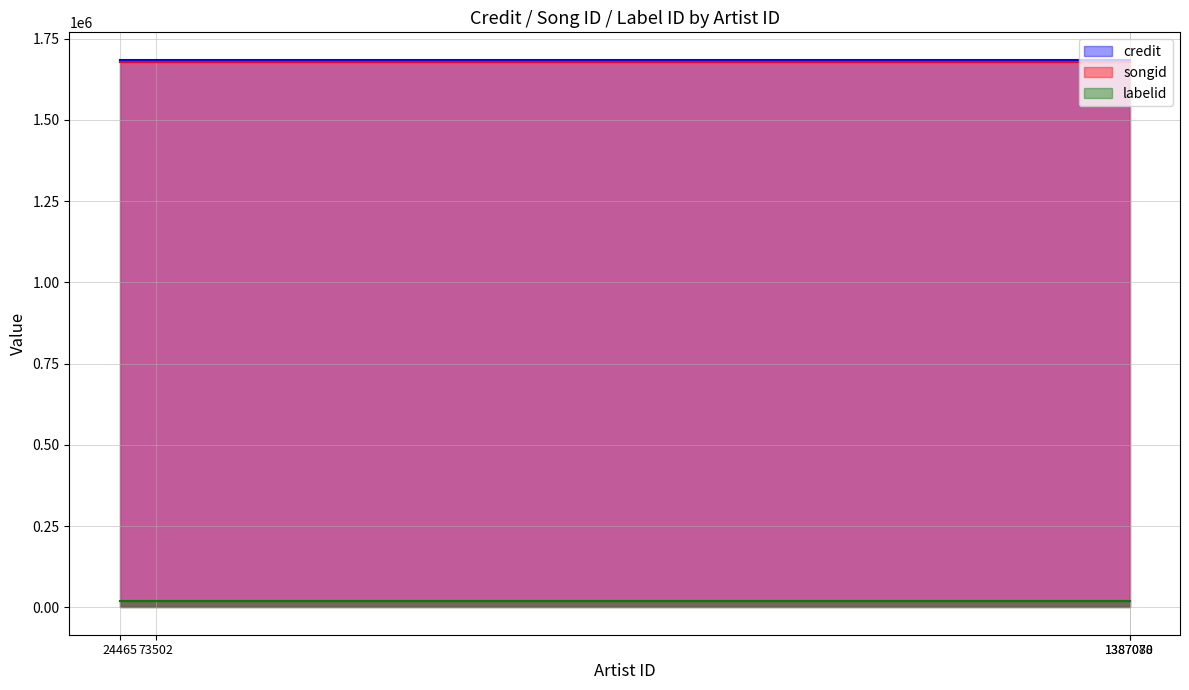

How many categories are shown in the chart?

4